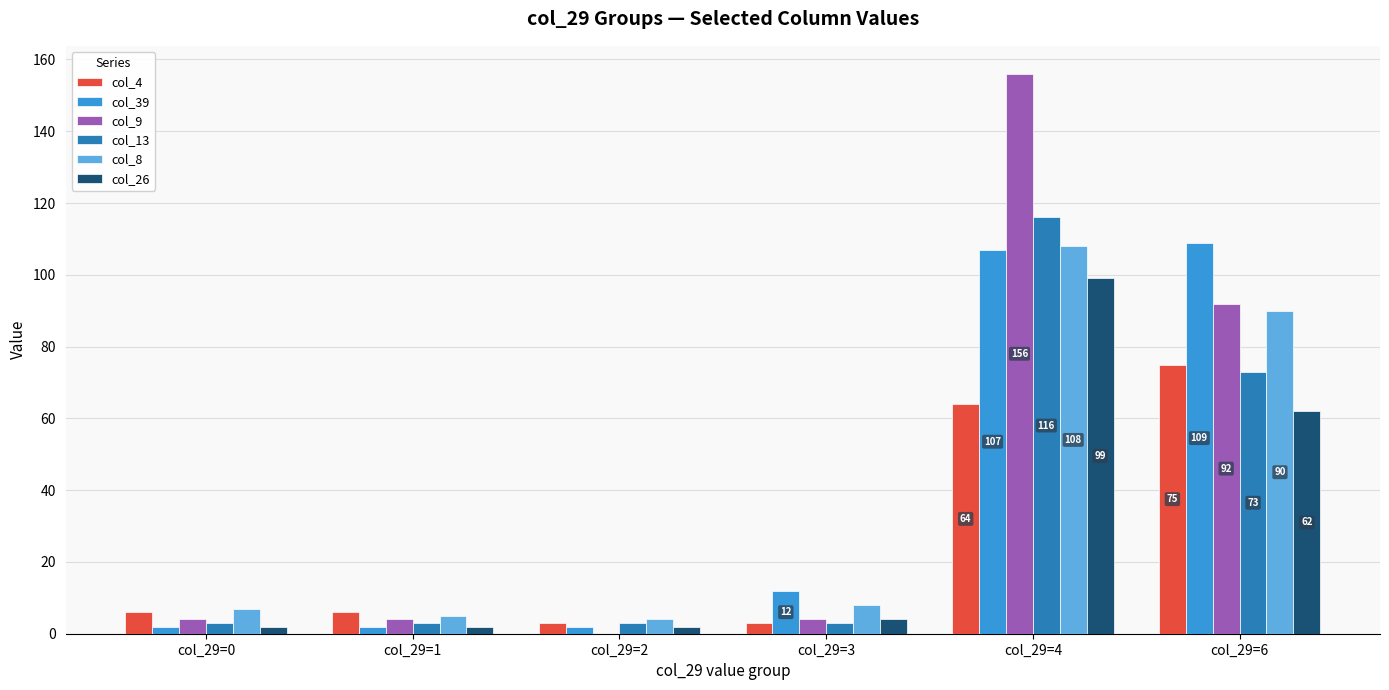

What is the sum of all col_26 values?

171